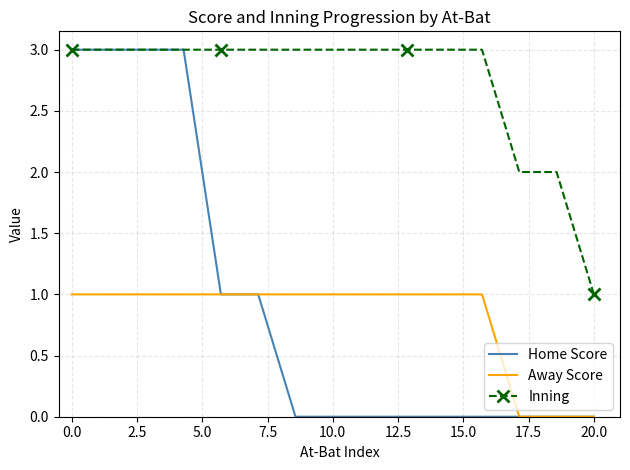

True or false: Inning and Away Score intersect in this chart.

False